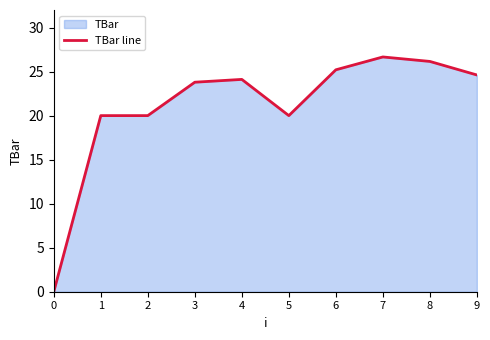

What is the average value?

21.1